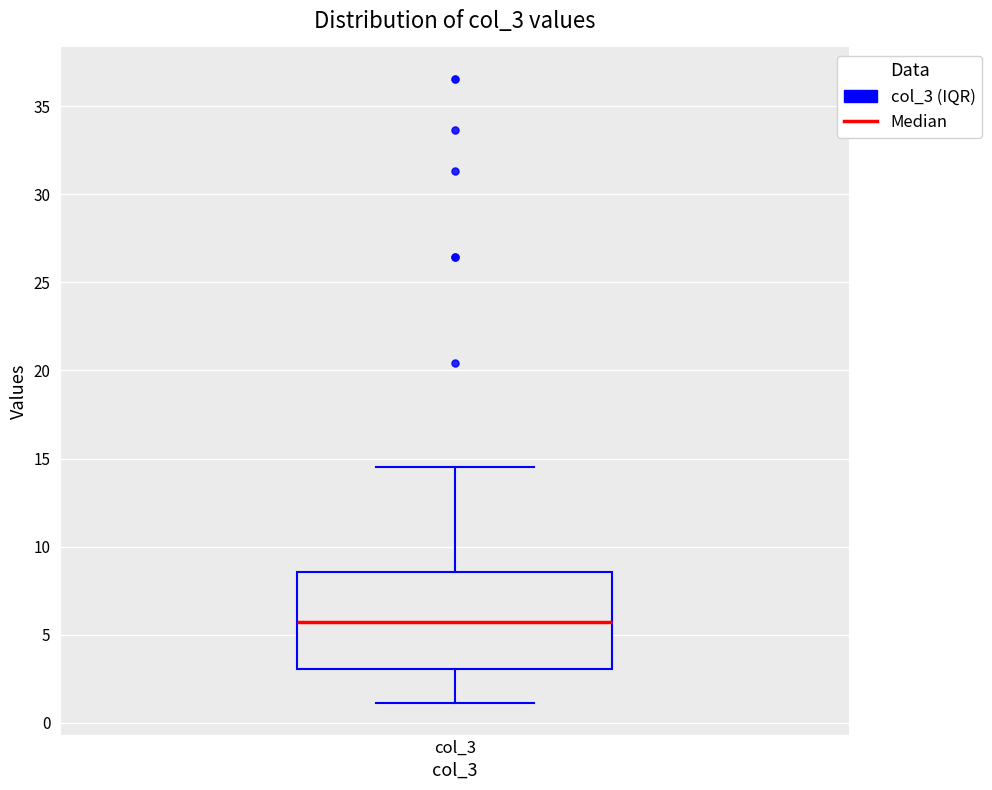

Read this box plot against the y-axis: the position of the median line, the range covered by the box, and the ends of both whiskers. The values are not printed on the chart, so give them approximately, as read against the axis.

median 5.5, box 3.0 to 8.5, whiskers 1.0 to 14.5